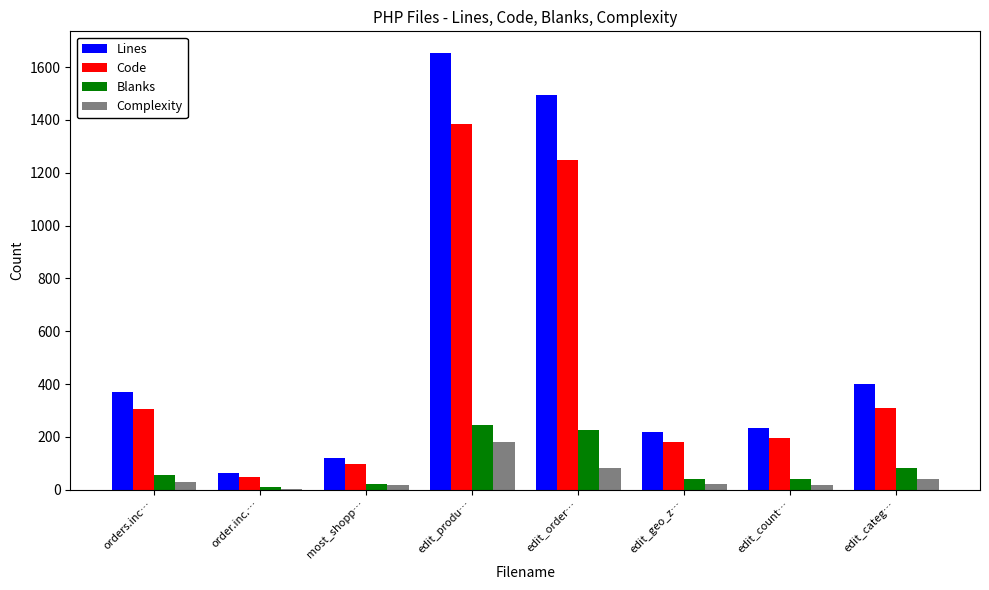

Is the value of Complexity at orders.inc… greater than the value of Code at edit_order…?

No